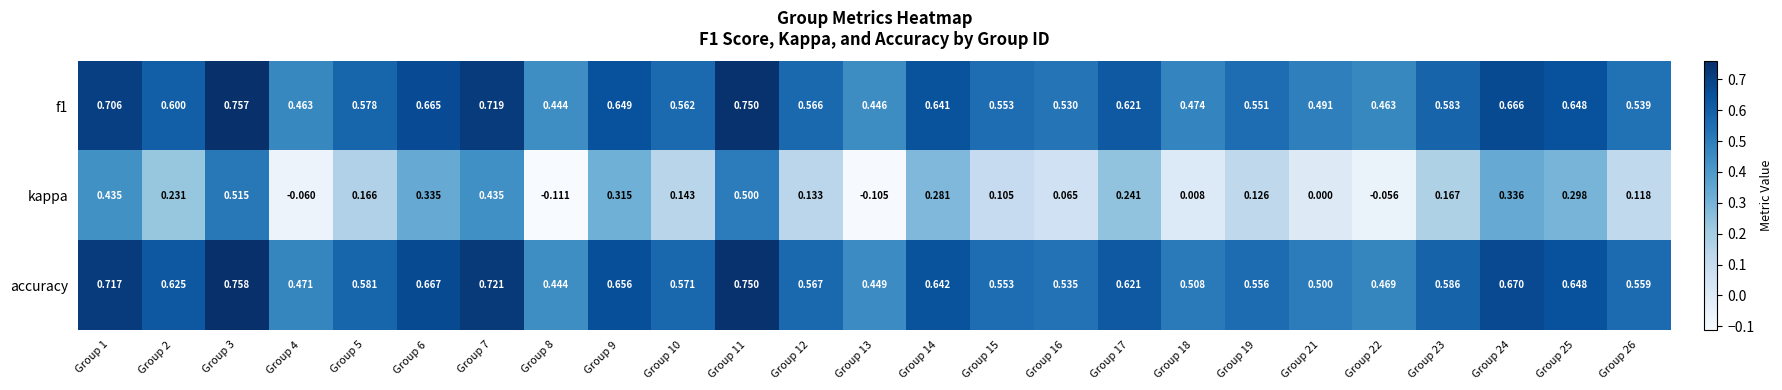

Is the value of f1 at Group 15 greater than the value of kappa at Group 23?

Yes